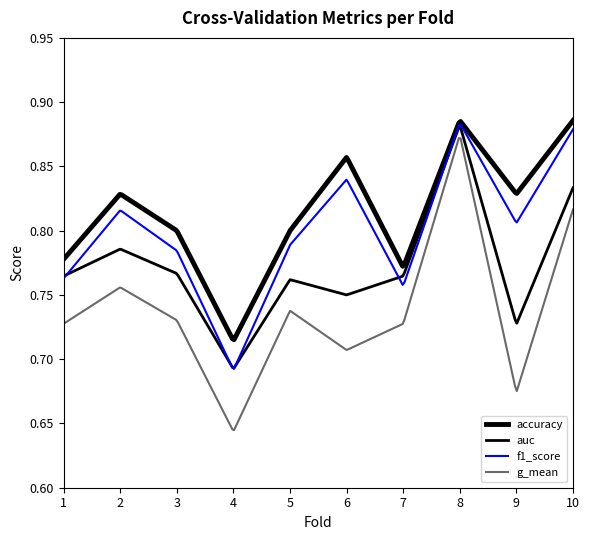

How many lines are shown in the chart?

4